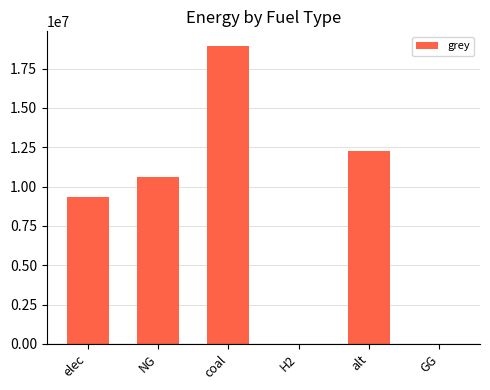

What is the greatest value displayed?

18922657.3